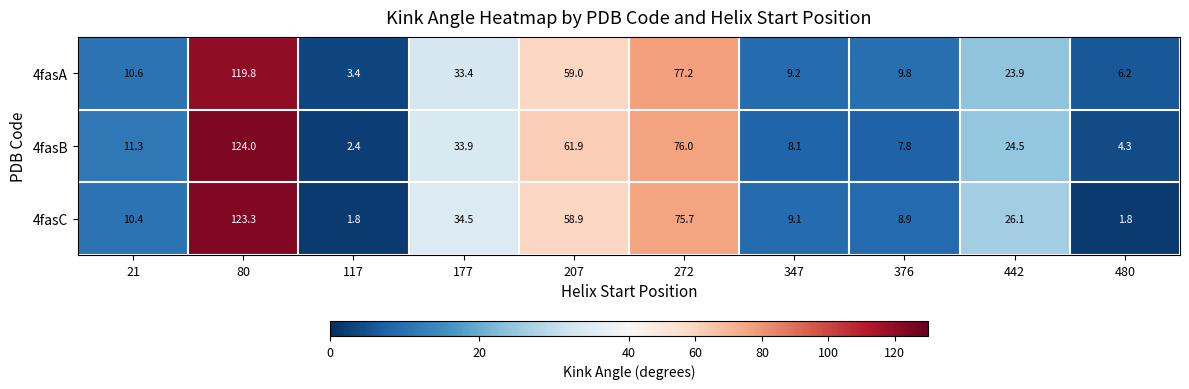

The 4fasC series shows 35.3 at 272. True or false?

False